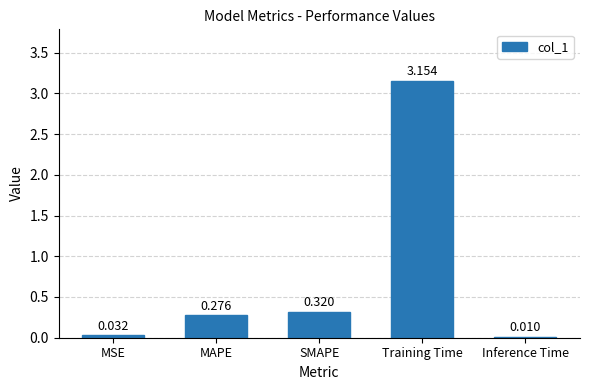

At which label is the value closest to 1?

SMAPE